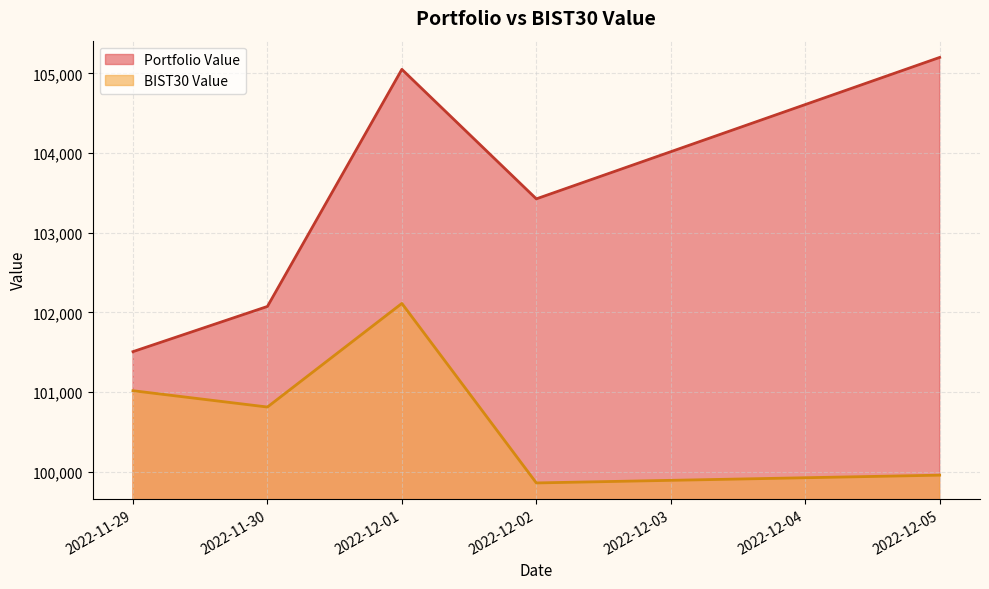

Which series has the widest spread of values?

Portfolio Value